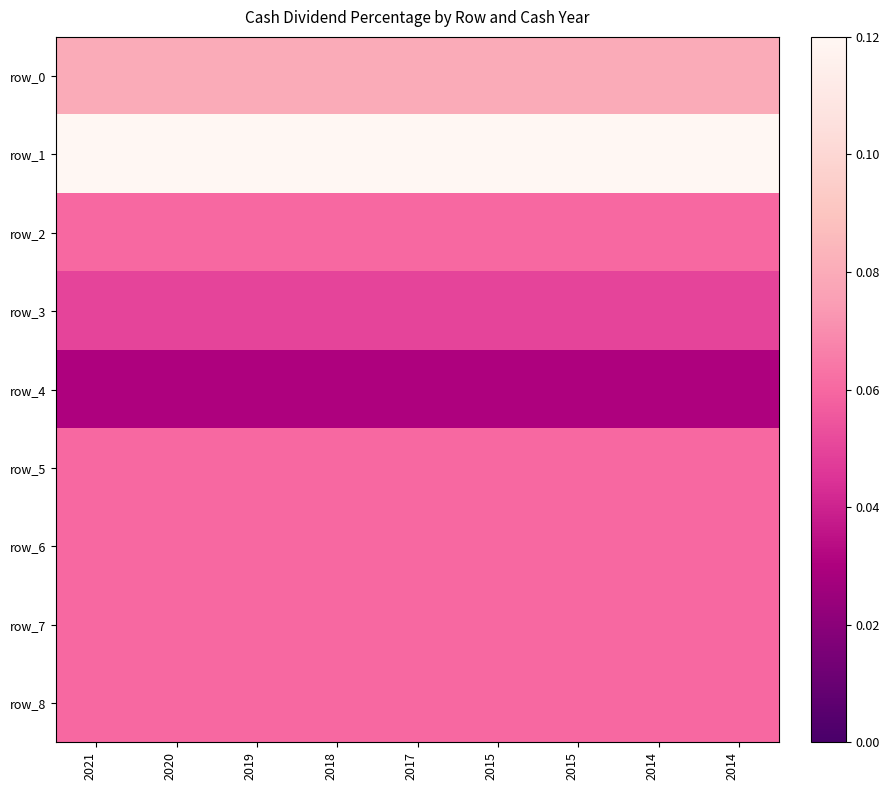

Which label corresponds to the smallest value in the chart?

2021